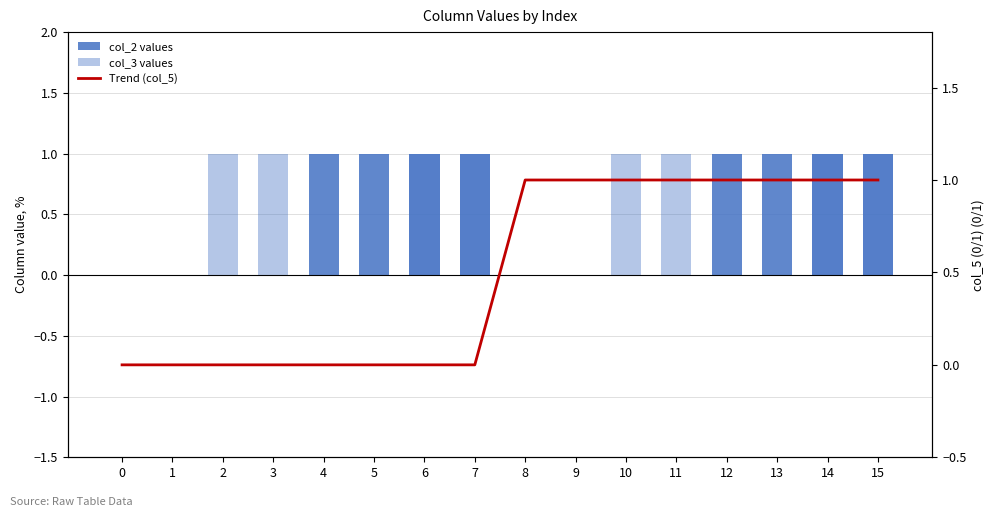

What are all the series names shown in the legend?

col_2 values, col_3 values, Trend (col_5)